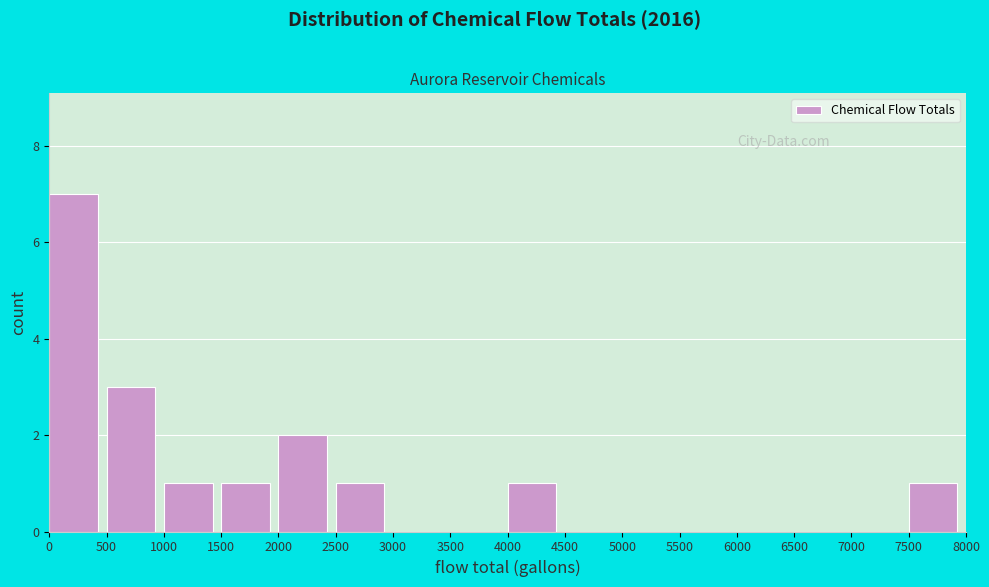

Reading left to right, transcribe this chart: for each bar, give the range it covers on the x-axis and its height. The values are not printed on the chart, so give them approximately, as read against the axis.

0 to 500: 7
500 to 1000: 3
1000 to 1500: 1
1500 to 2000: 1
2000 to 2500: 2
2500 to 3000: 1
3000 to 3500: 0
3500 to 4000: 0
4000 to 4500: 1
4500 to 5000: 0
5000 to 5500: 0
5500 to 6000: 0
6000 to 6500: 0
6500 to 7000: 0
7000 to 7500: 0
7500 to 8000: 1